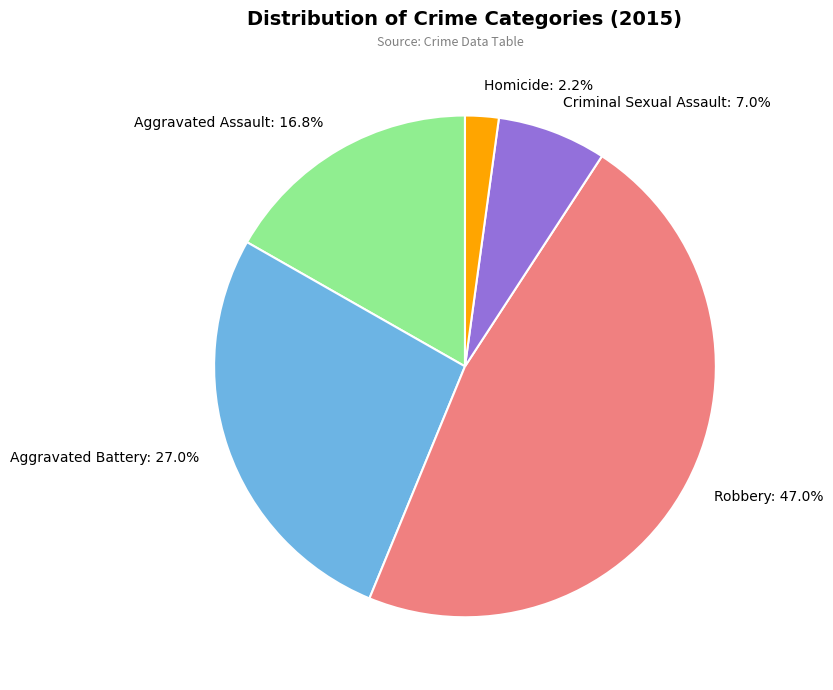

What is the largest slice in the pie chart?

Robbery